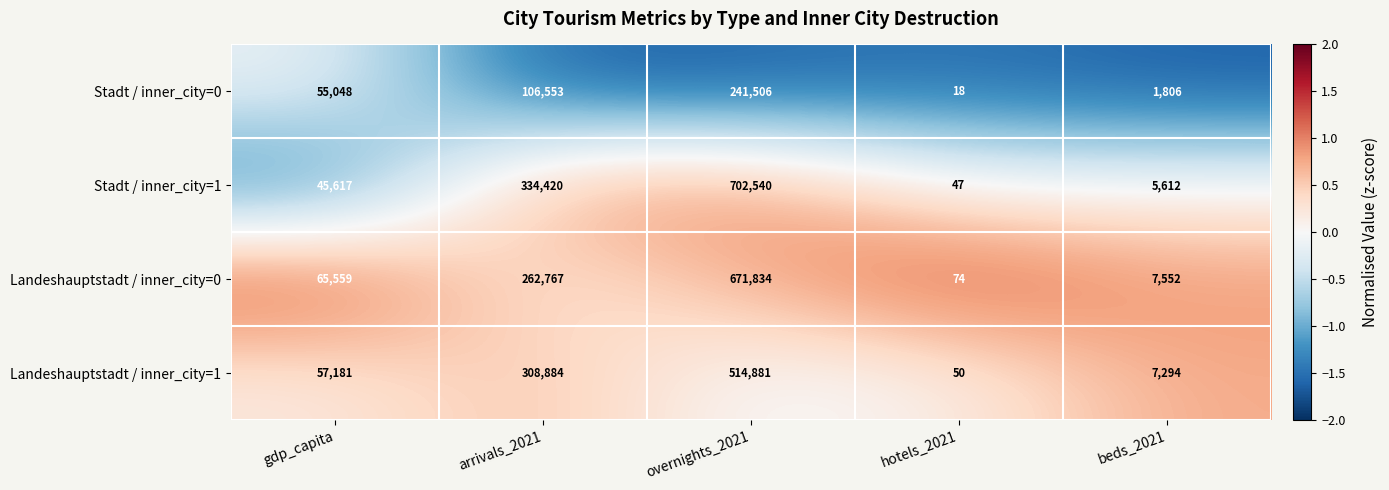

What is the total value across all series at beds_2021?

22264